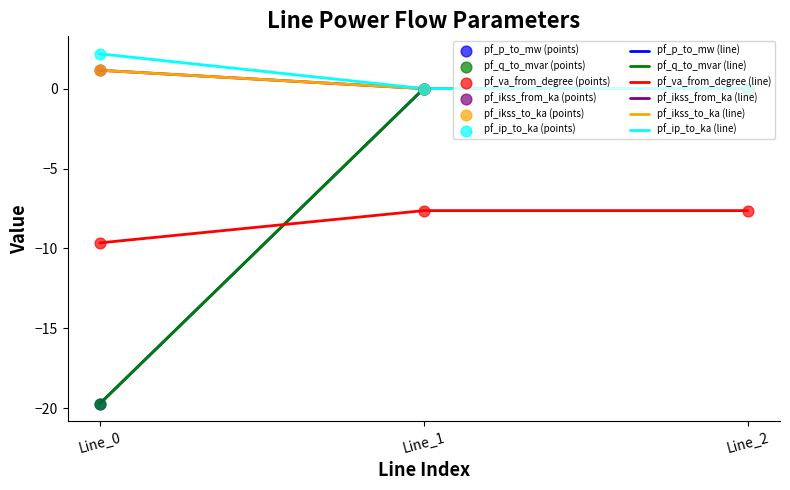

At which category is the sum across all series the highest?

Line_2